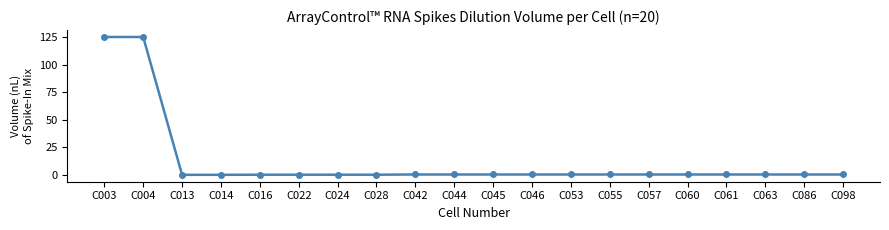

What is the difference between the maximum and second lowest values?

125.0